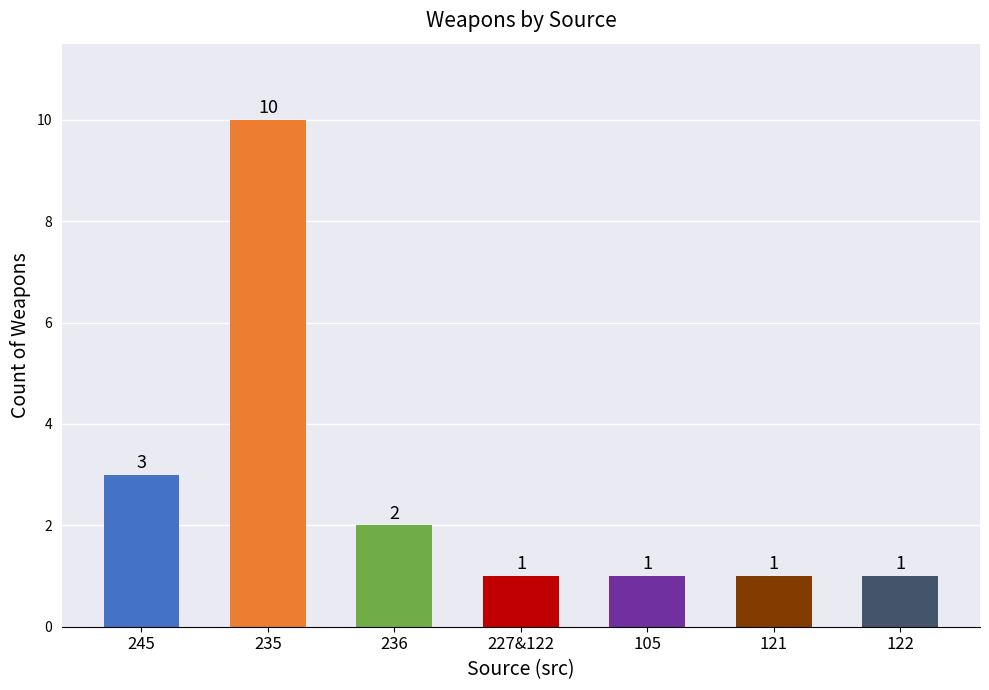

What position from the left is 236?

3